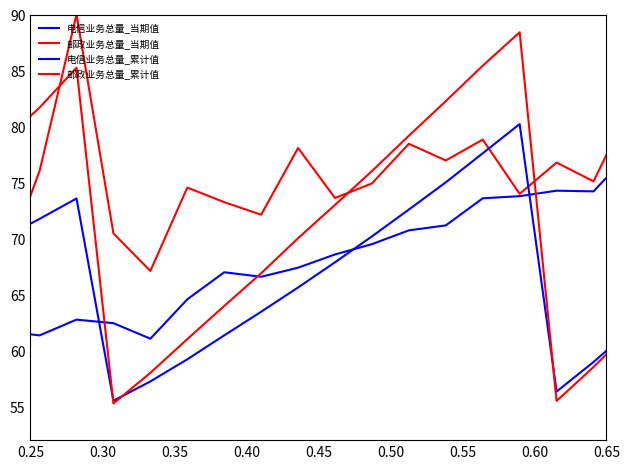

What is the average value of the 邮政业务总量_当期值 series?

74.1